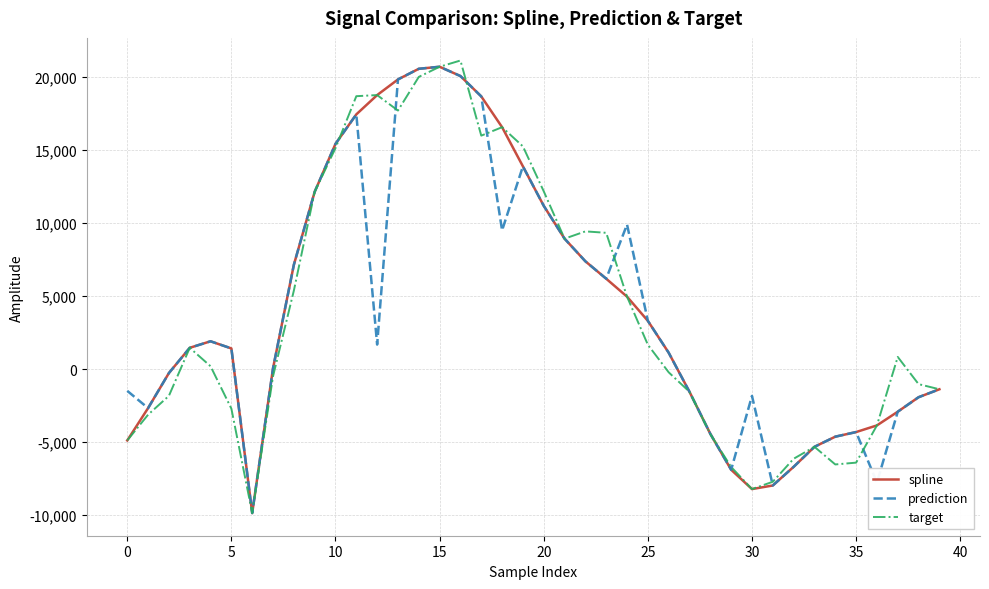

What is the minimum value shown in the chart?

-9867.3